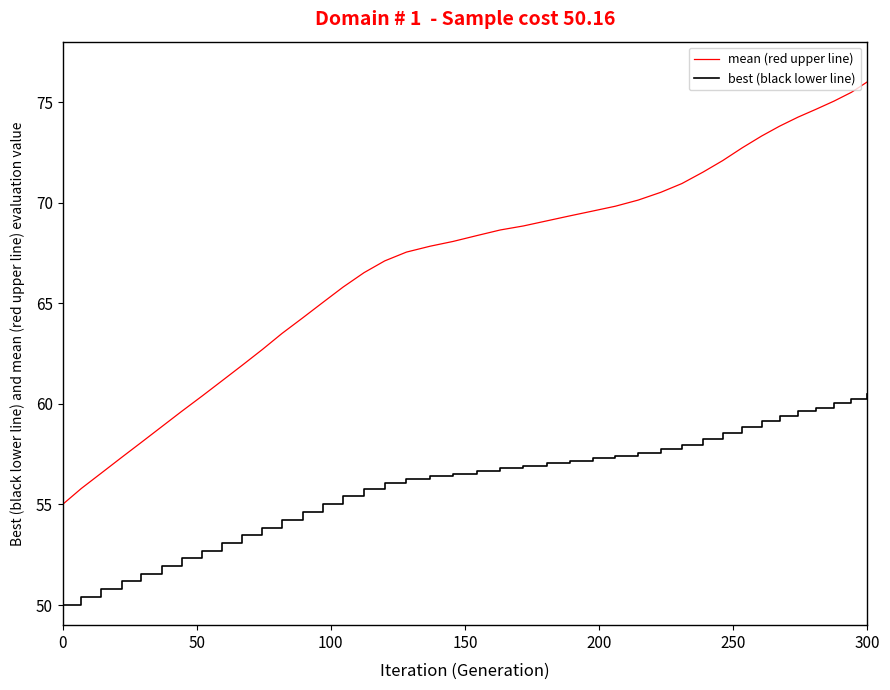

At how many categories does at least one series exceed 52?

40